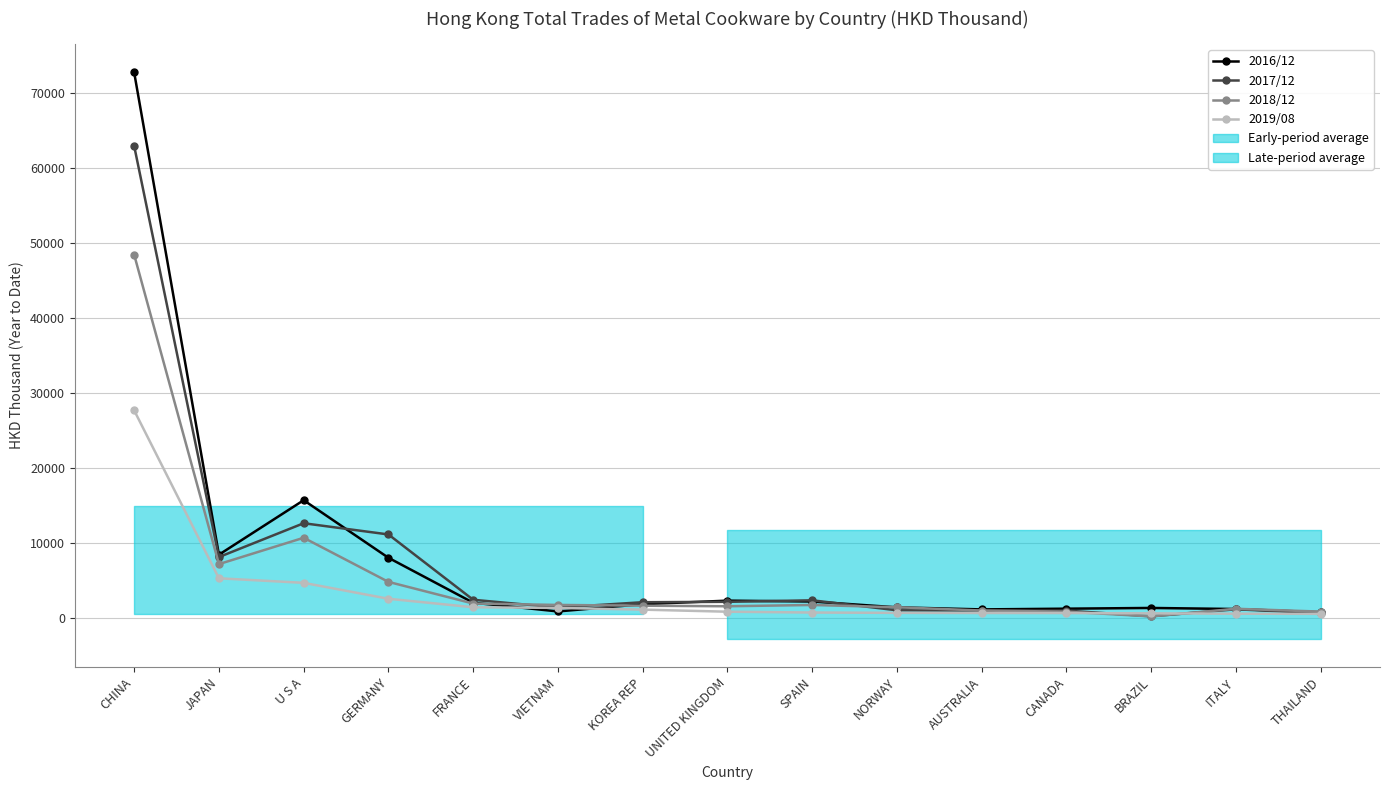

How many lines are shown in the chart?

4